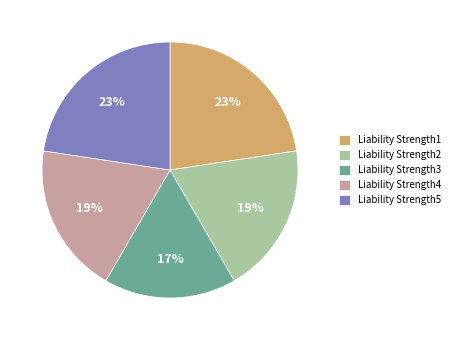

The Liability Strength3 slice represents 12% of the pie. True or false?

False